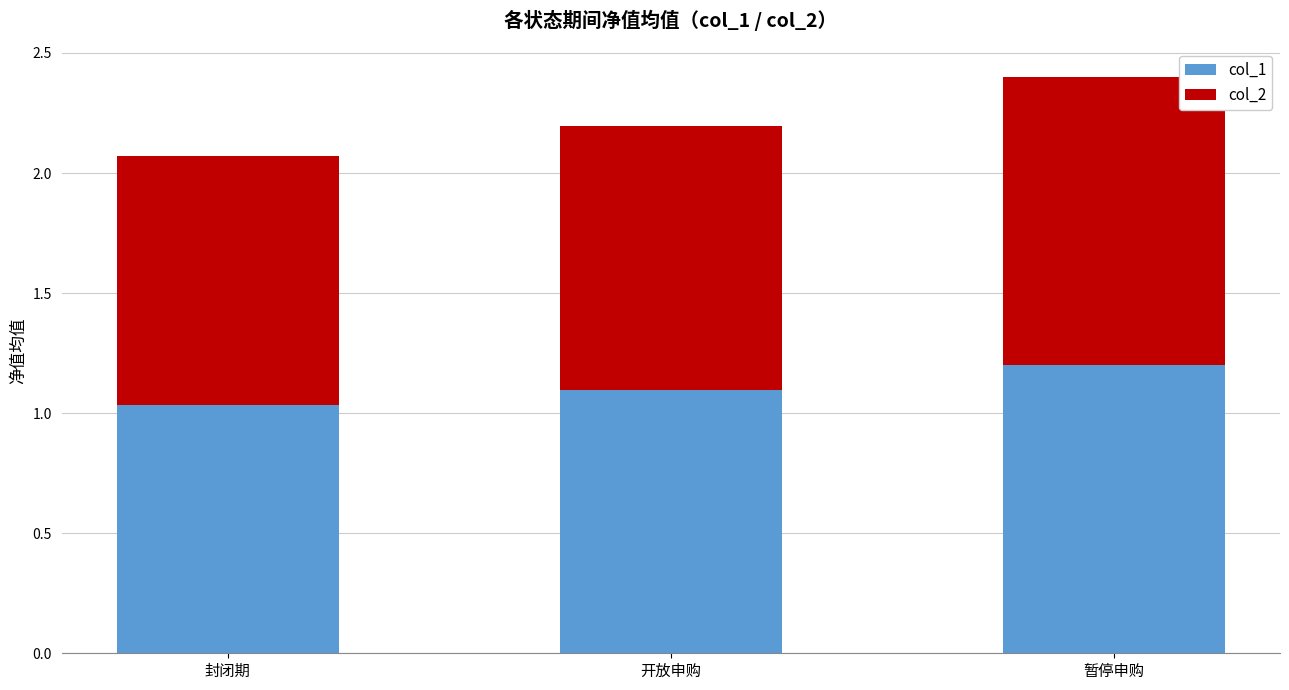

What is the difference between the maximum and second lowest values in the col_1 series?

0.1